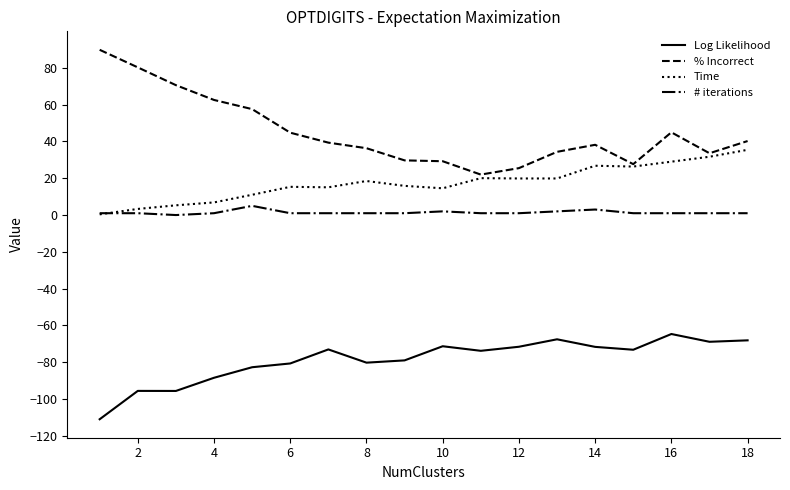

What is the difference between the maximum and minimum values in the Log Likelihood series?

46.3